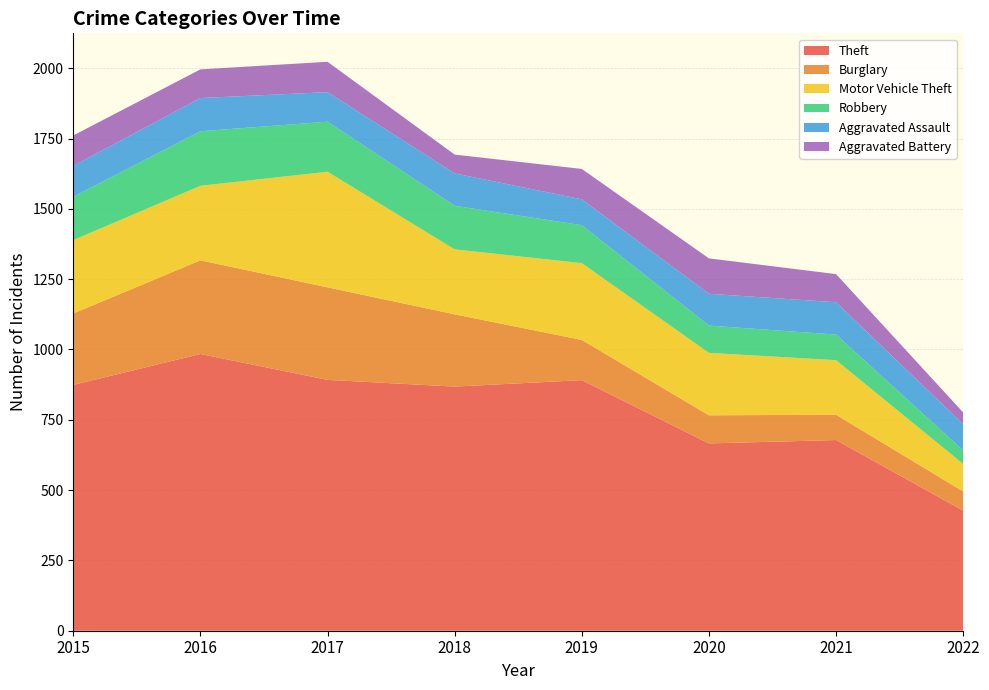

Reading left to right, extract all data points from this chart.

Theft: 874	984	892	868	891	666	678	427
Burglary: 254	333	329	257	143	100	90	68
Motor Vehicle Theft: 261	265	411	231	273	222	194	98
Robbery: 154	194	178	155	135	97	91	48
Aggravated Assault: 110	118	105	115	92	113	115	93
Aggravated Battery: 108	102	108	67	108	126	100	42